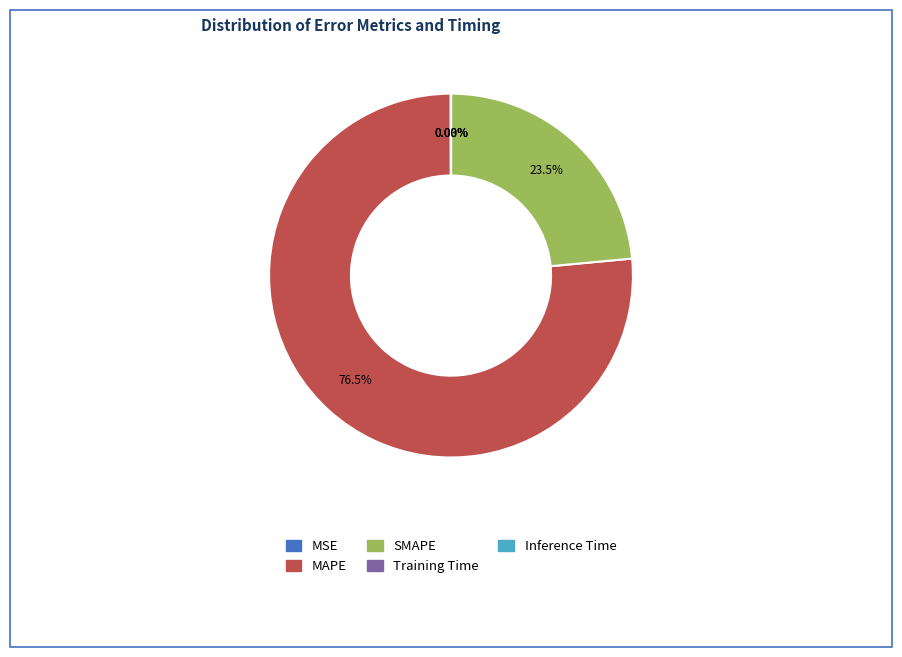

Which slice represents more than half of the pie?

MAPE